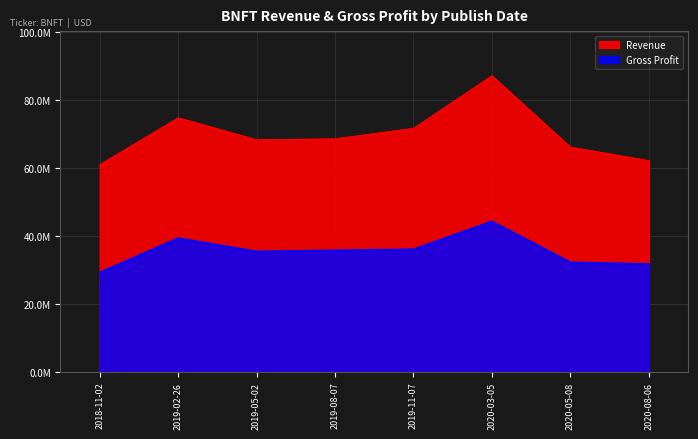

Which series has the largest range (max minus min)?

Revenue